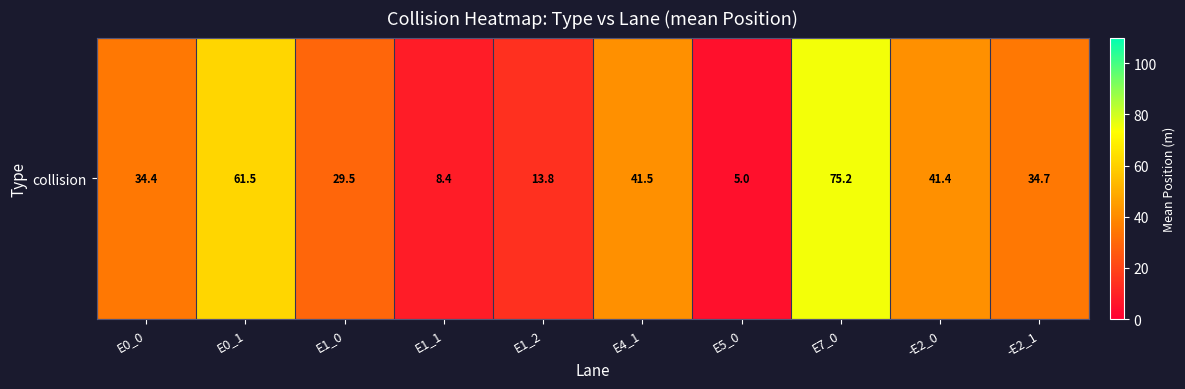

What is the smallest value displayed?

5.0